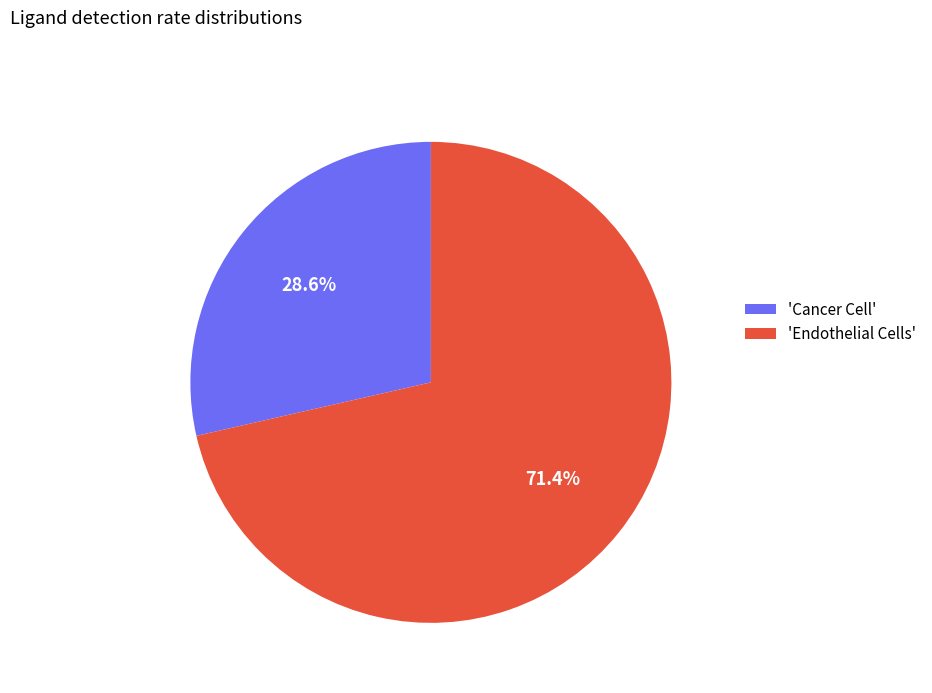

Rank the categories by value from highest to lowest.

'Endothelial Cells', 'Cancer Cell'